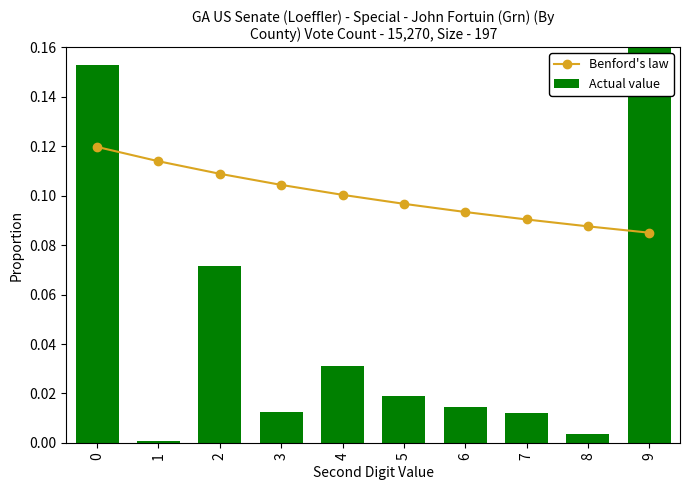

Is the value of Actual value at 5 greater than the value of Benford's law at 0?

No